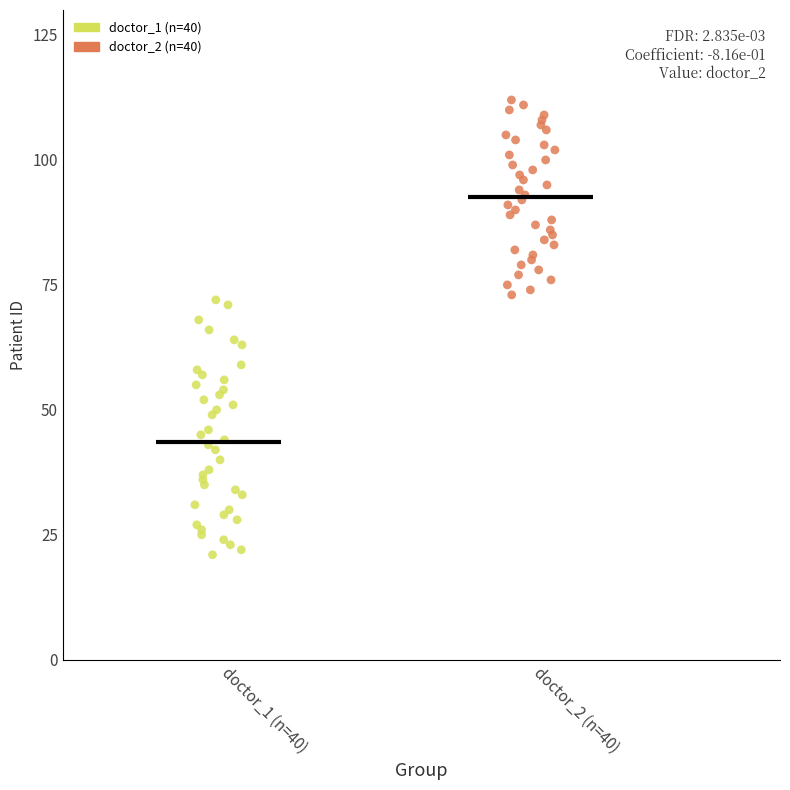

Which series contains the highest Y value?

doctor_2 (n=40)